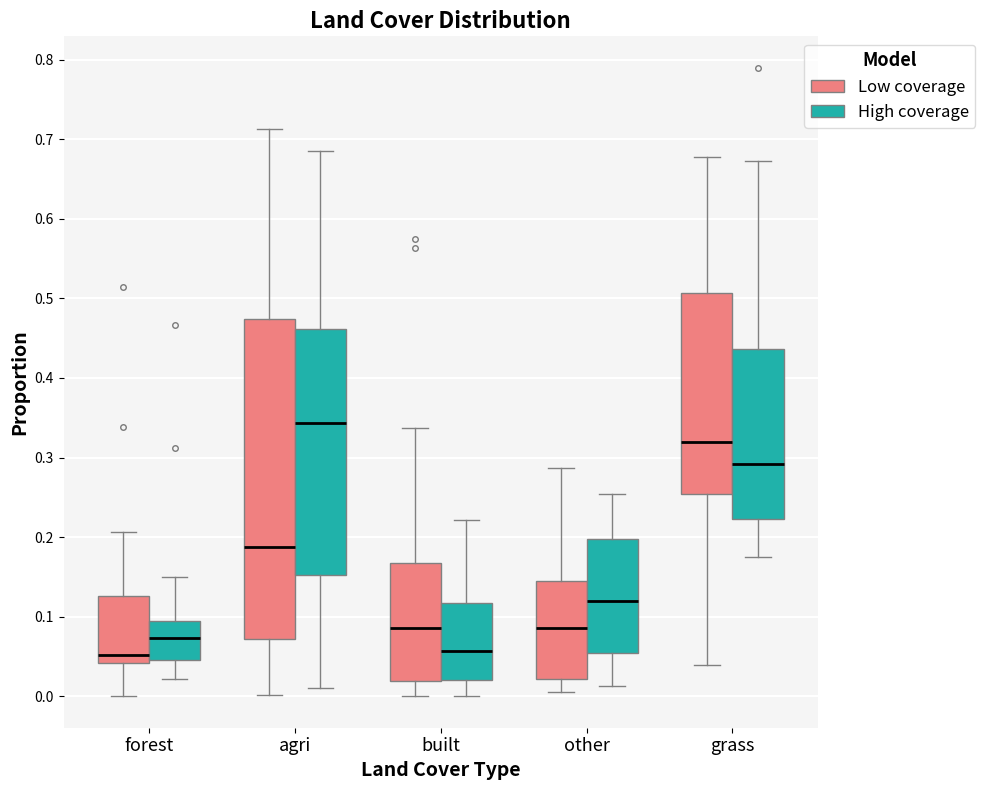

Which box is the tallest, from its lower edge to its upper edge?

agri (Low coverage)